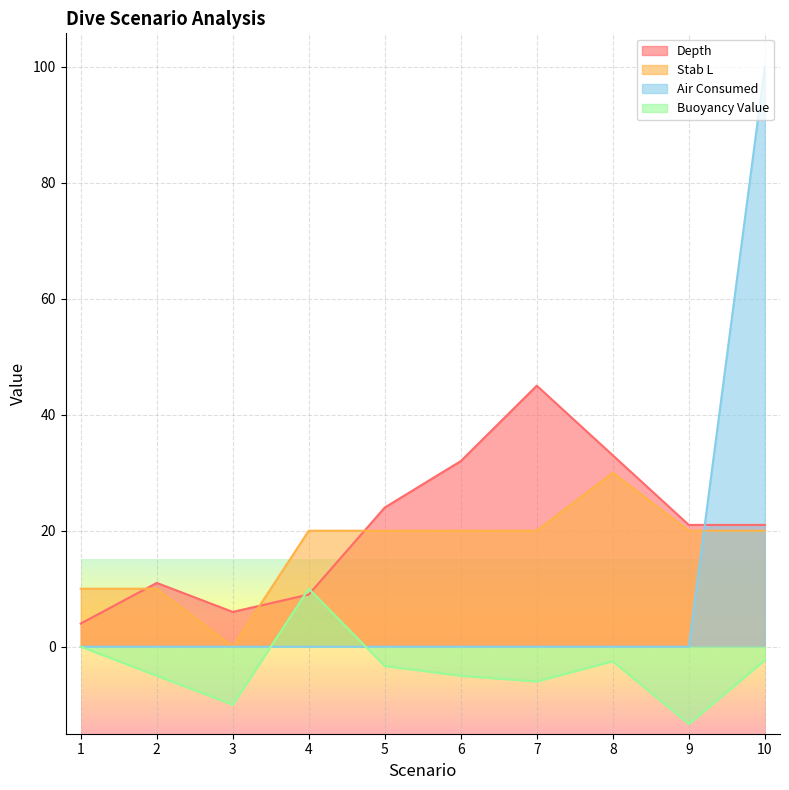

Reading left to right, transcribe all the data shown in this chart.

Depth: 1=4.0	2=11.0	3=6.0	4=9.0	5=24.0	6=32.0	7=45.0	8=33.0	9=21.0	10=21.0
Stab L: 1=10.0	2=10.0	3=0.0	4=20.0	5=20.0	6=20.0	7=20.0	8=30.0	9=20.0	10=20.0
Air Consumed: 1=0.0	2=0.0	3=0.0	4=0.0	5=0.0	6=0.0	7=0.0	8=0.0	9=0.0	10=100.0
Buoyancy Value: 1=0.0	2=-5.0	3=-10.0	4=10.0	5=-3.3	6=-5.0	7=-6.0	8=-2.5	9=-13.3	10=-2.3